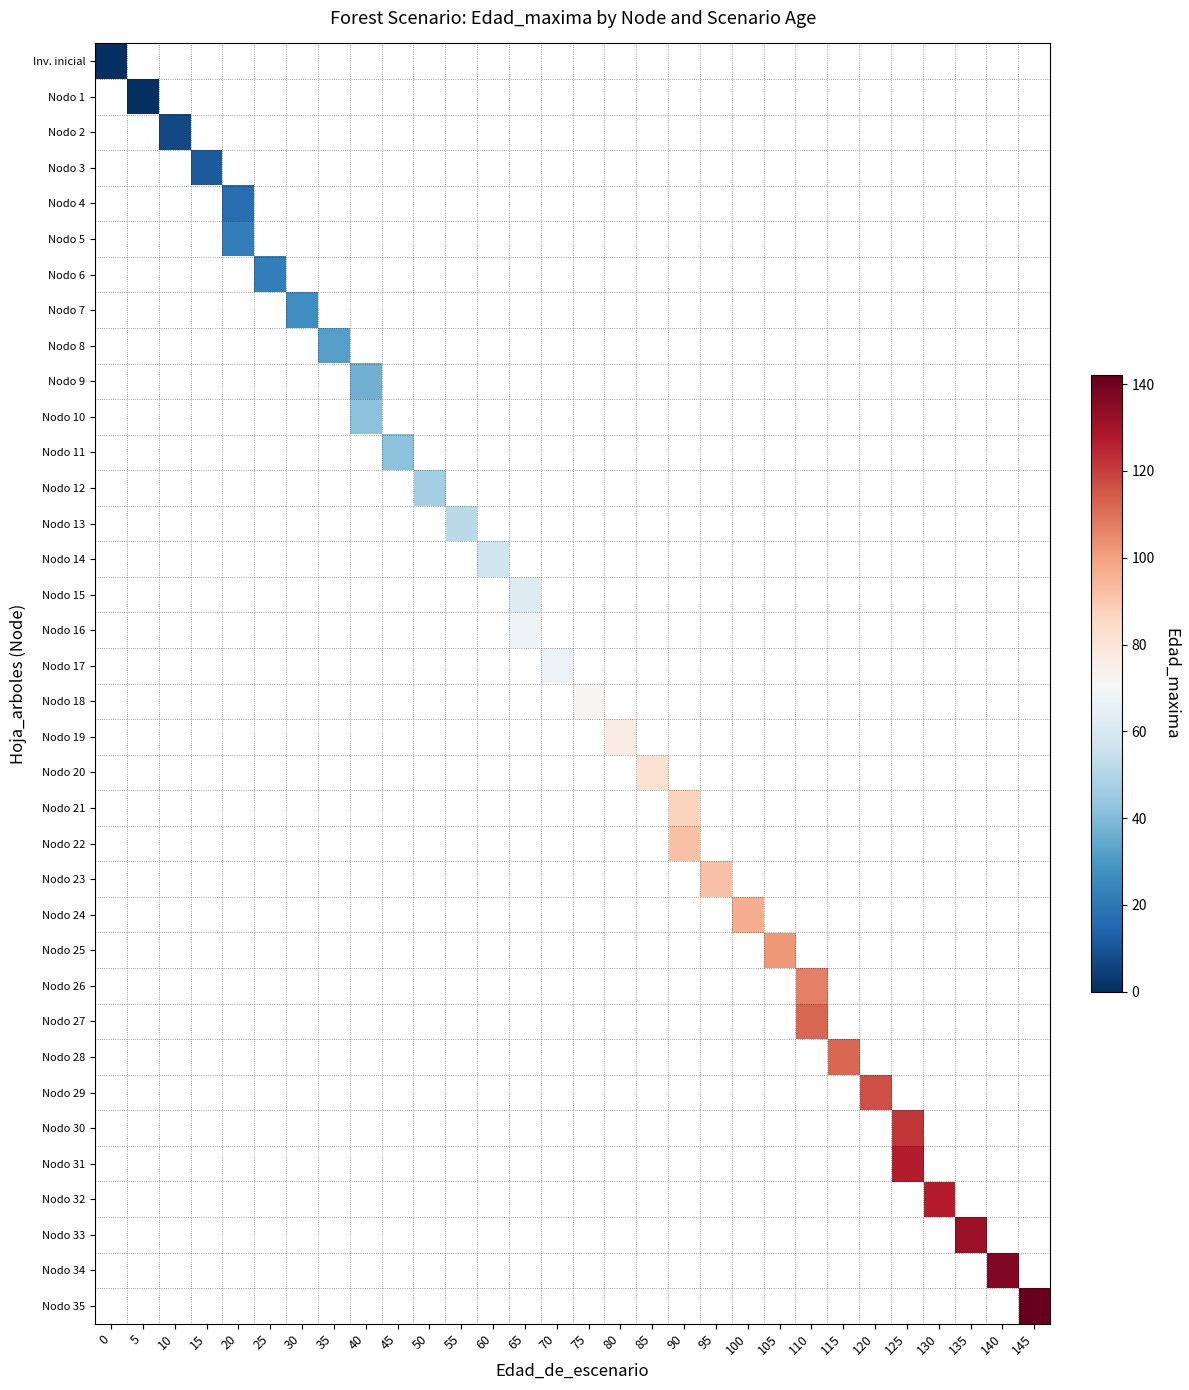

Which series has the largest range (max minus min)?

row_0